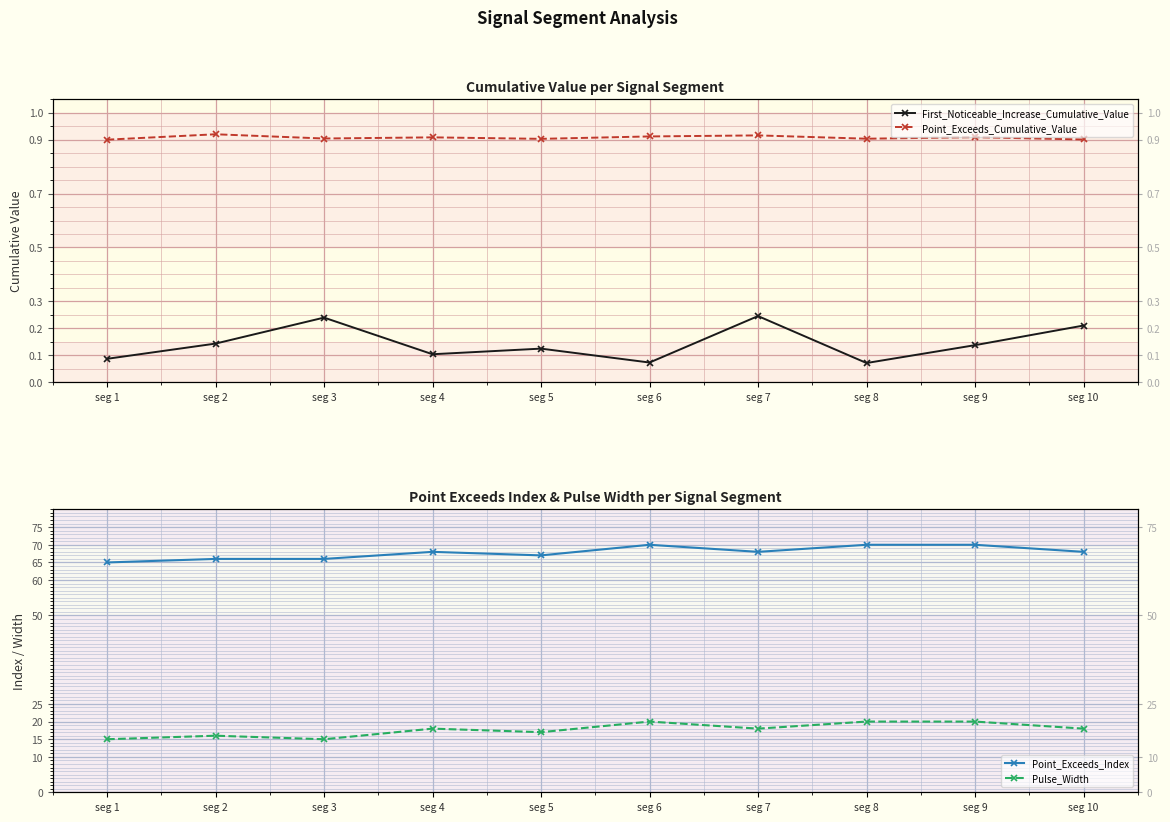

What is the maximum value shown in the chart?

70.0